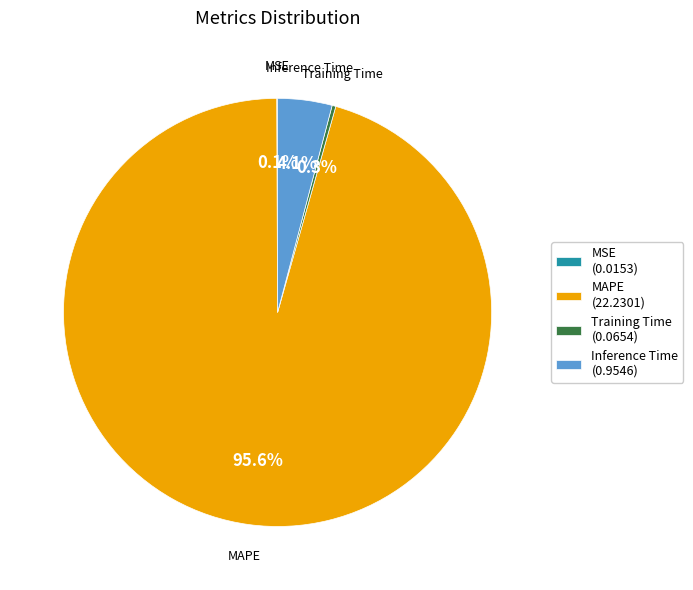

To the nearest percent, what is the difference between the largest and smallest slice percentages?

95%